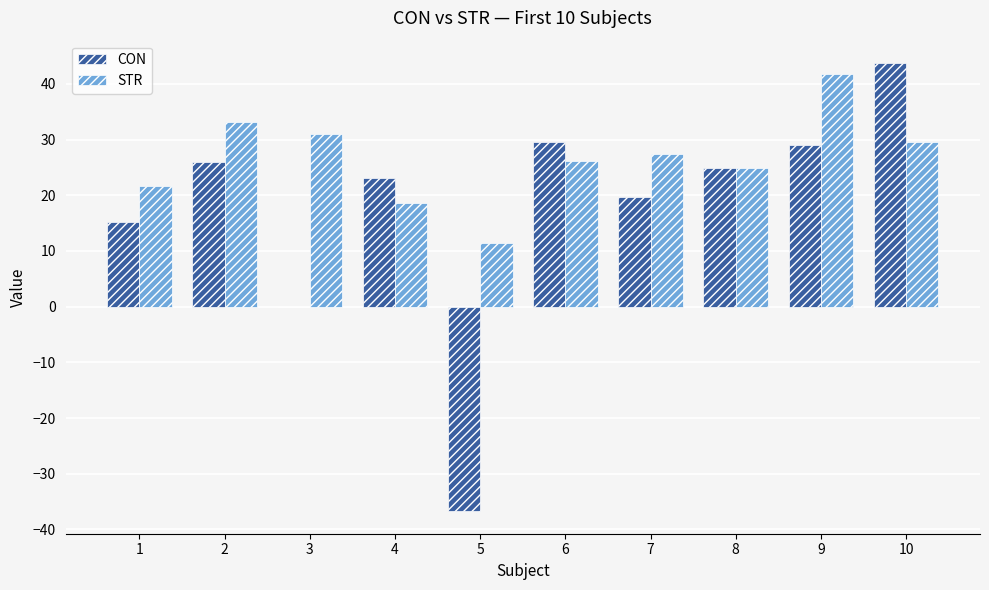

How many distinct data groups are displayed?

2